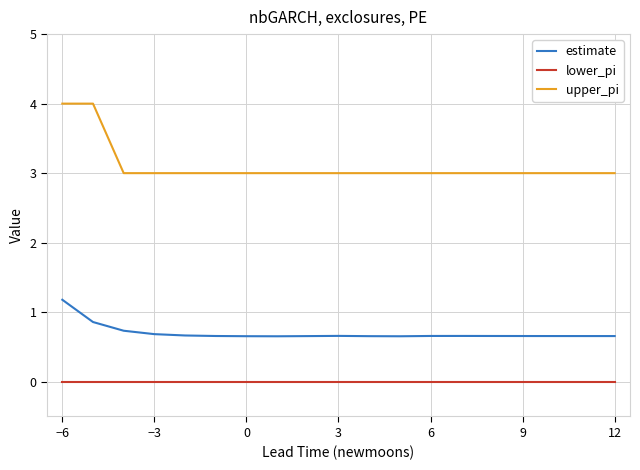

True or false: lower_pi and upper_pi intersect in this chart.

False